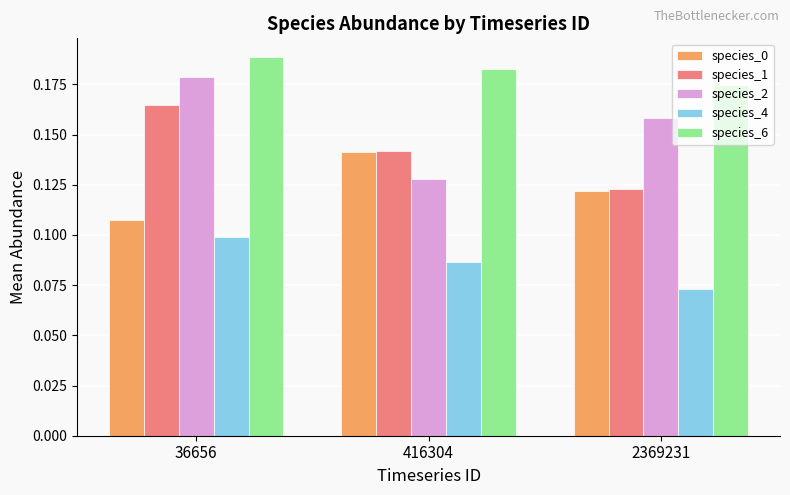

At which label does species_1 reach its minimum?

2369231